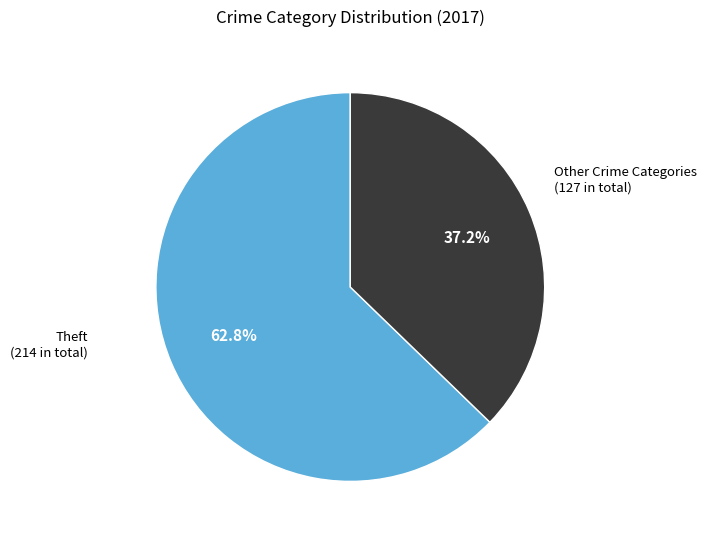

What is the ratio of the value at Other Crime Categories (127 in total) to the value at Theft (214 in total)?

0.6